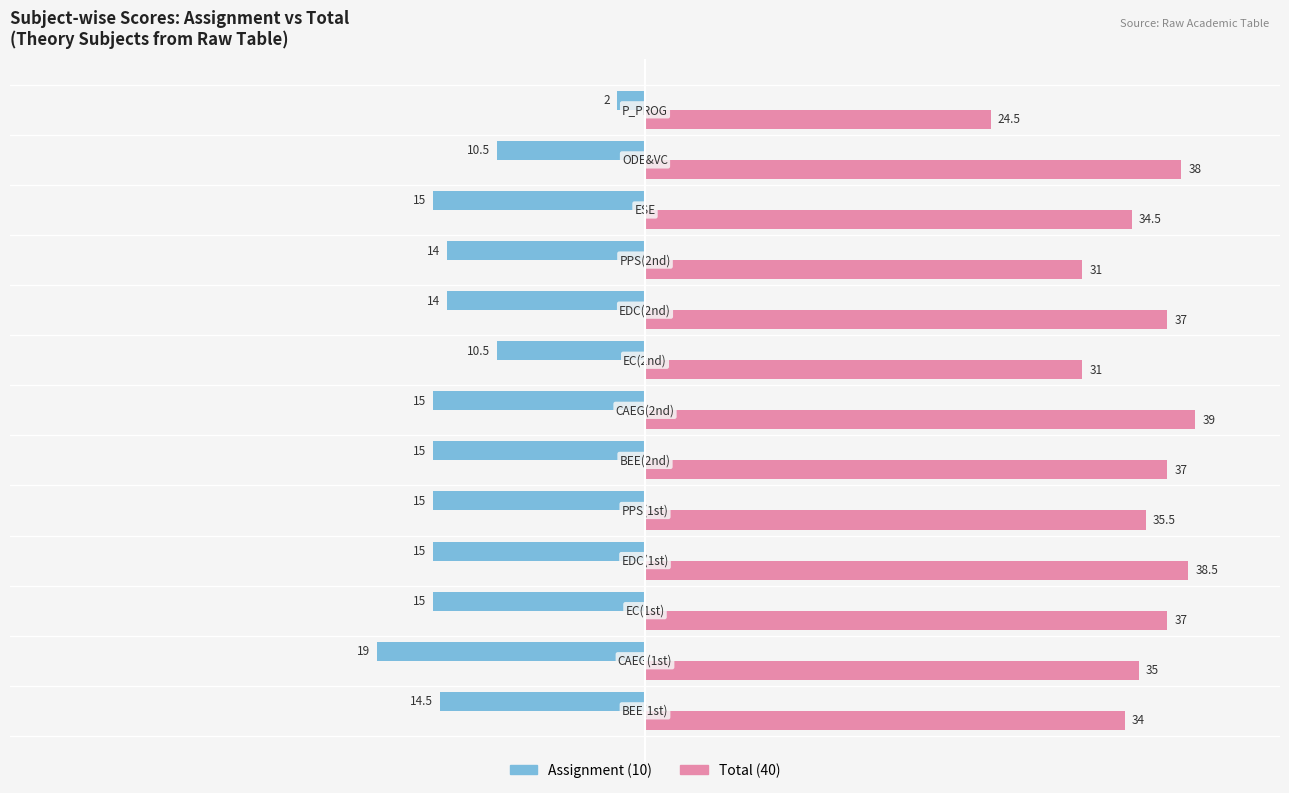

At how many categories does at least one series exceed 1?

13